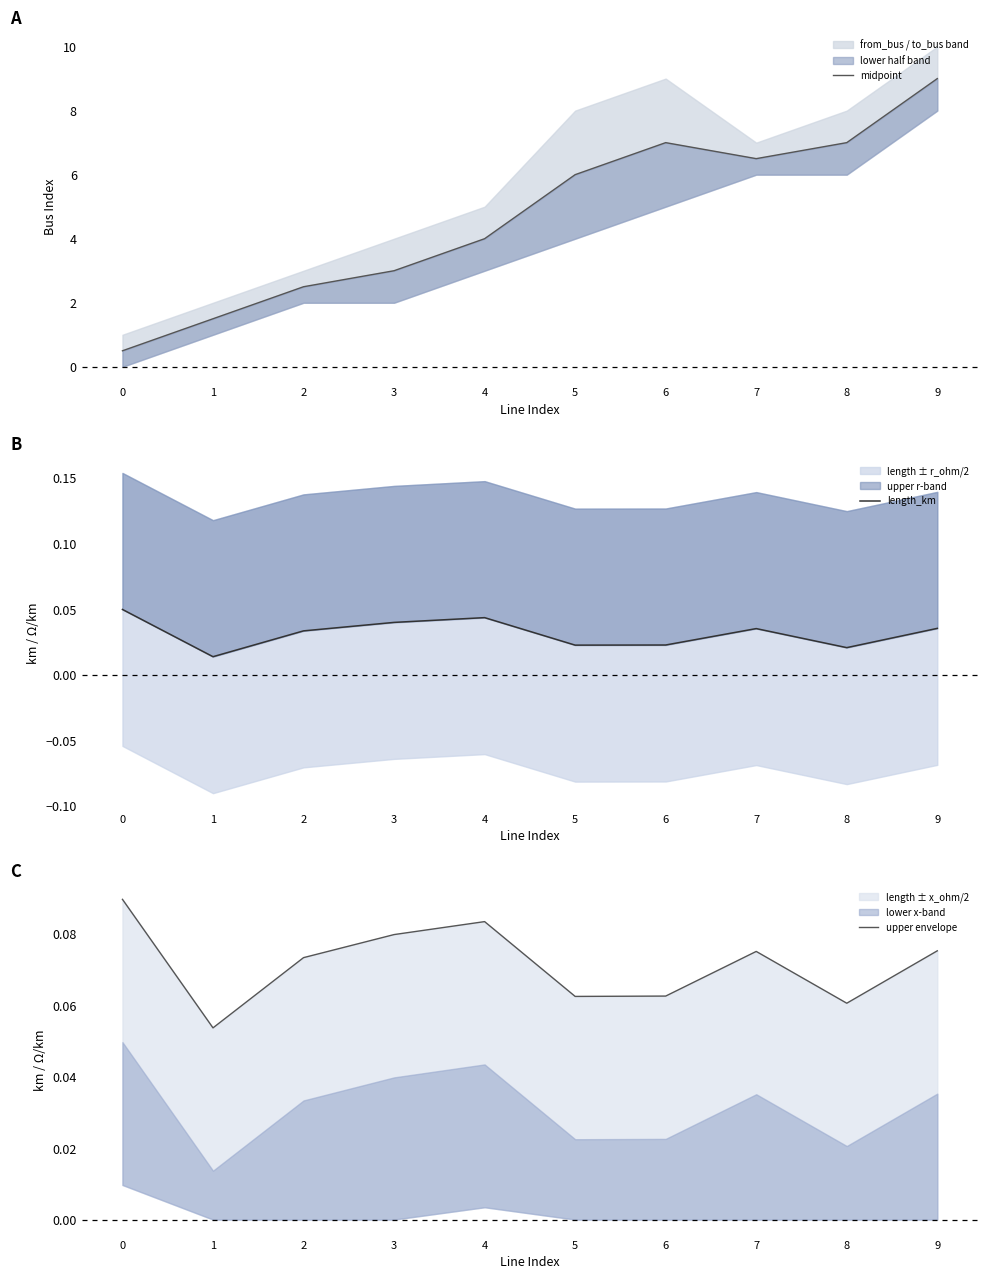

At how many categories does at least one series exceed 4?

5